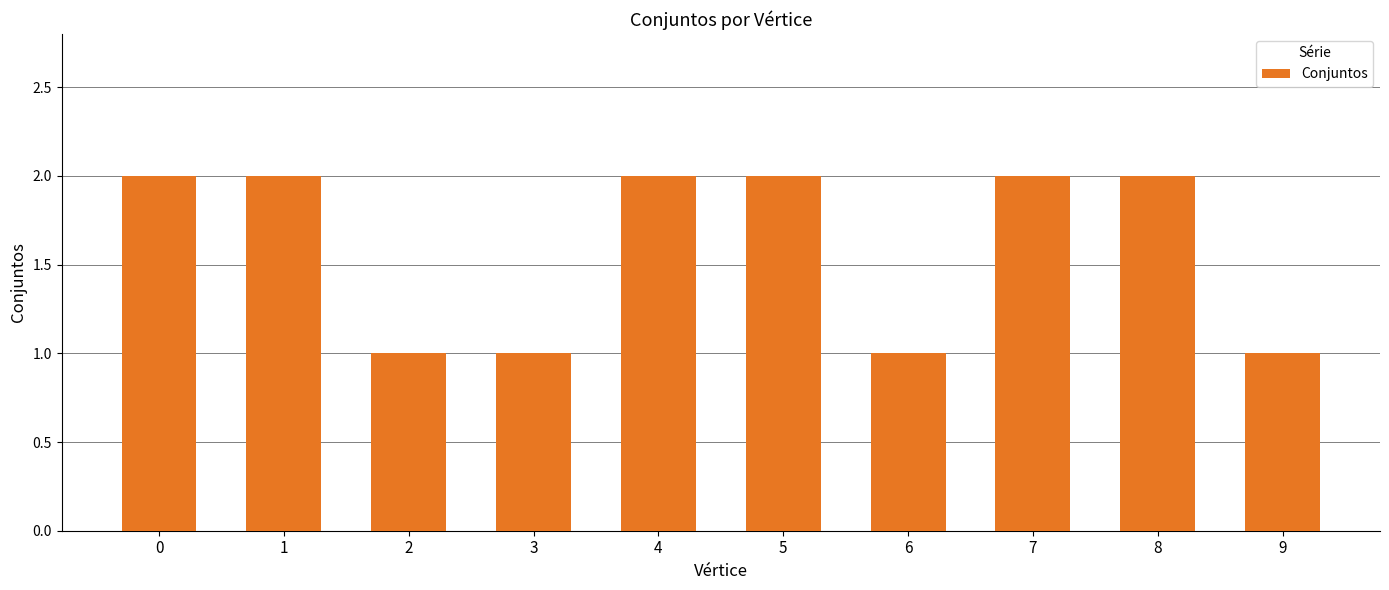

Reading left to right, transcribe all the data shown in this chart.

2	2	1	1	2	2	1	2	2	1